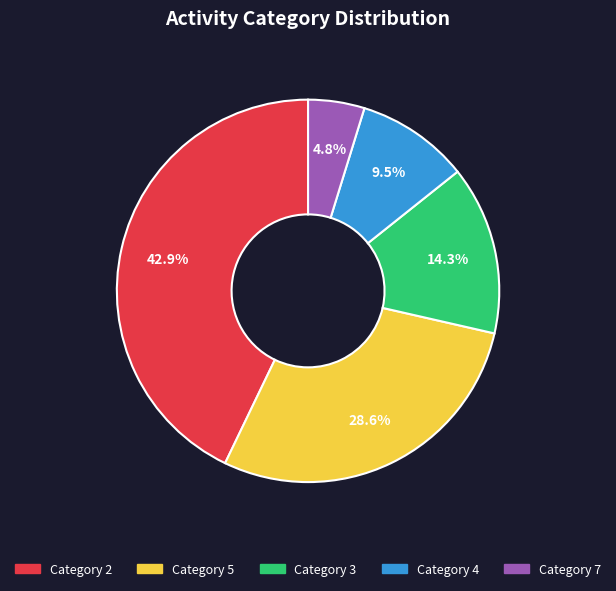

Is there a majority slice in this chart?

No